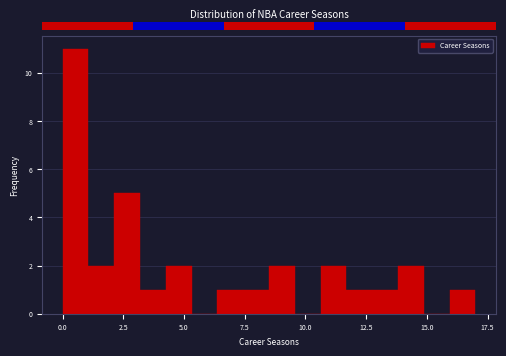

Around what value on the x-axis is the tallest bar? Give the approximate position of its centre, as read against the axis.

0.5